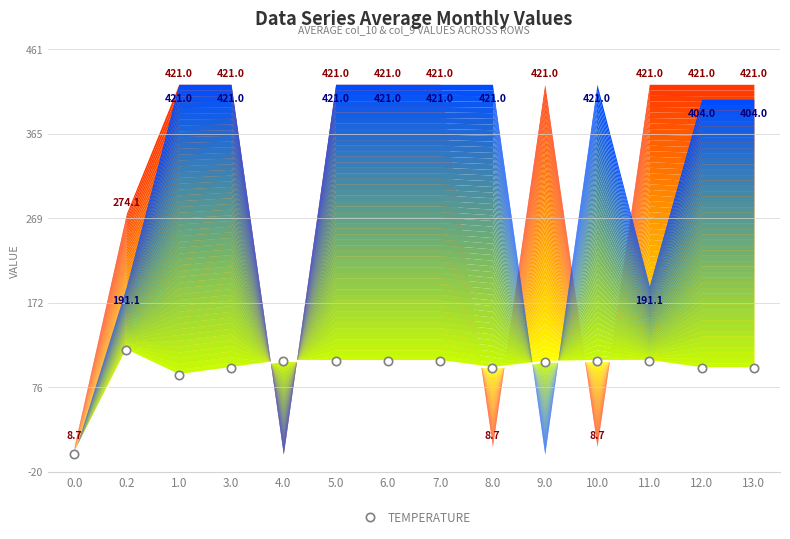

What is the value of the 13th point from the left?

97.5